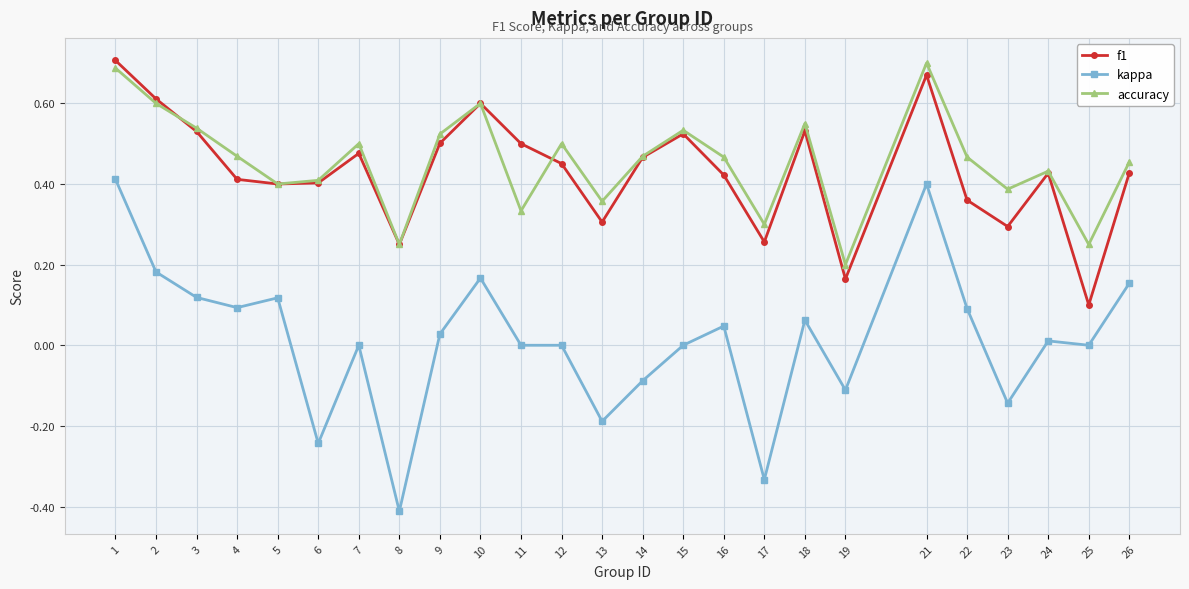

Is it true that kappa equals -0.1 at 13?

False